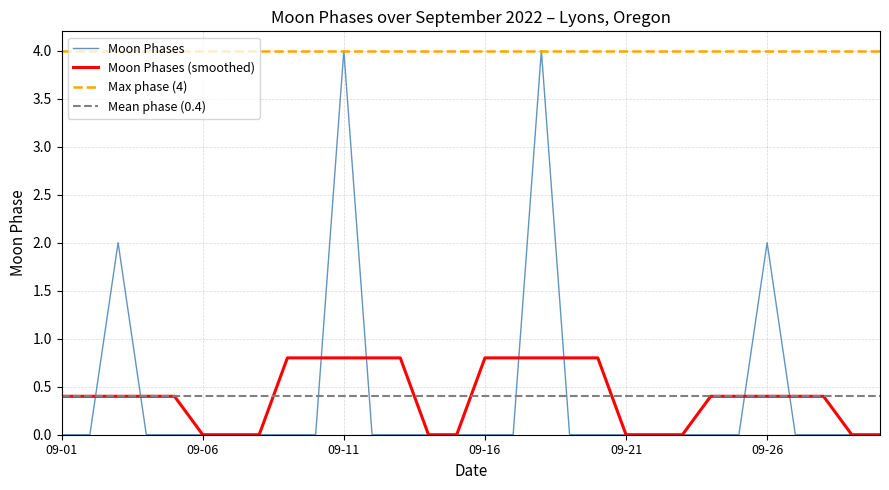

What is the difference between the second highest and minimum values?

4